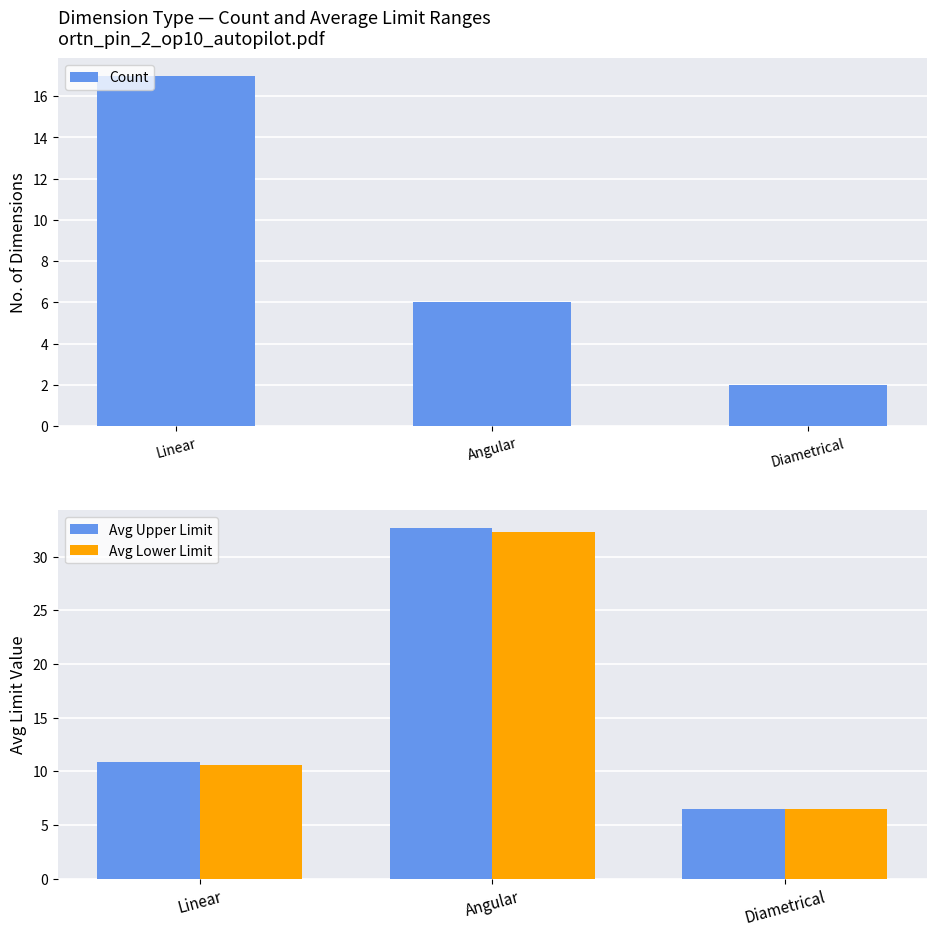

Reading left to right, list all the values displayed in this chart.

Count: 17.0	6.0	2.0
Avg Upper Limit: 10.8	32.7	6.5
Avg Lower Limit: 10.6	32.3	6.5